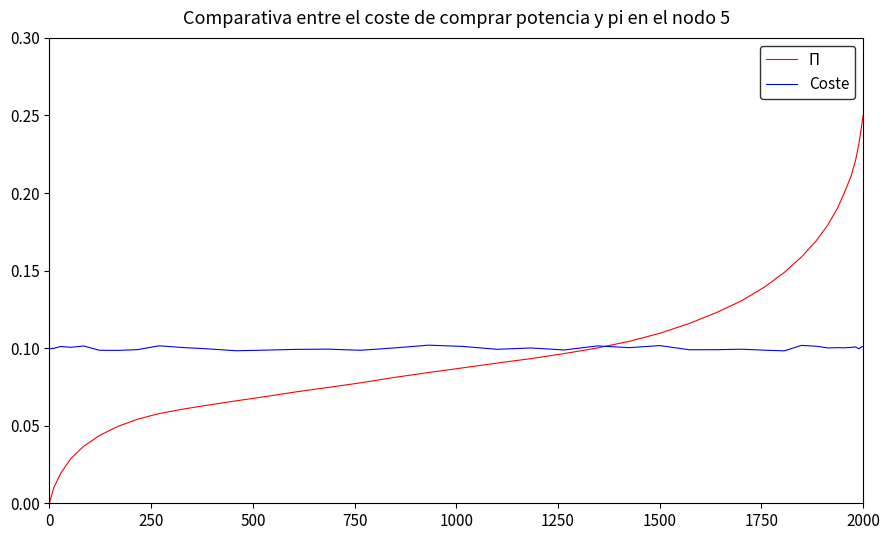

What is the label of the 27th point from the left?

26